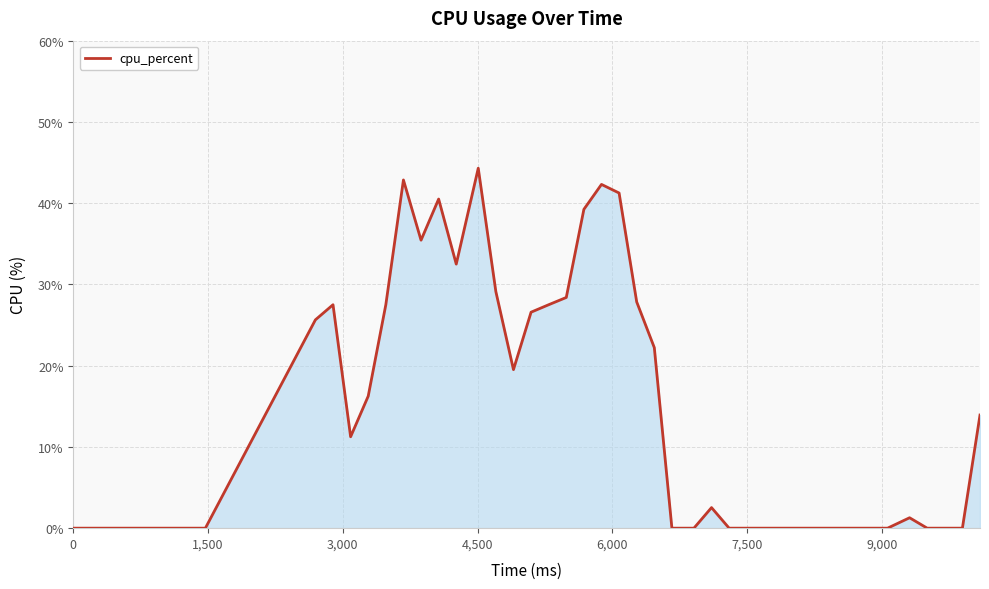

What is the difference between the maximum and minimum values?

44.3